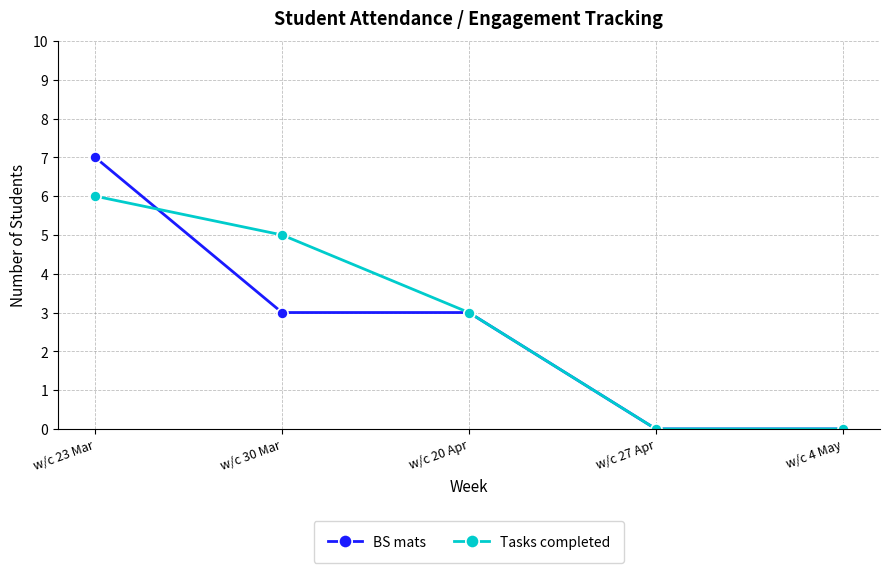

Which series has the largest total across all categories?

Tasks completed